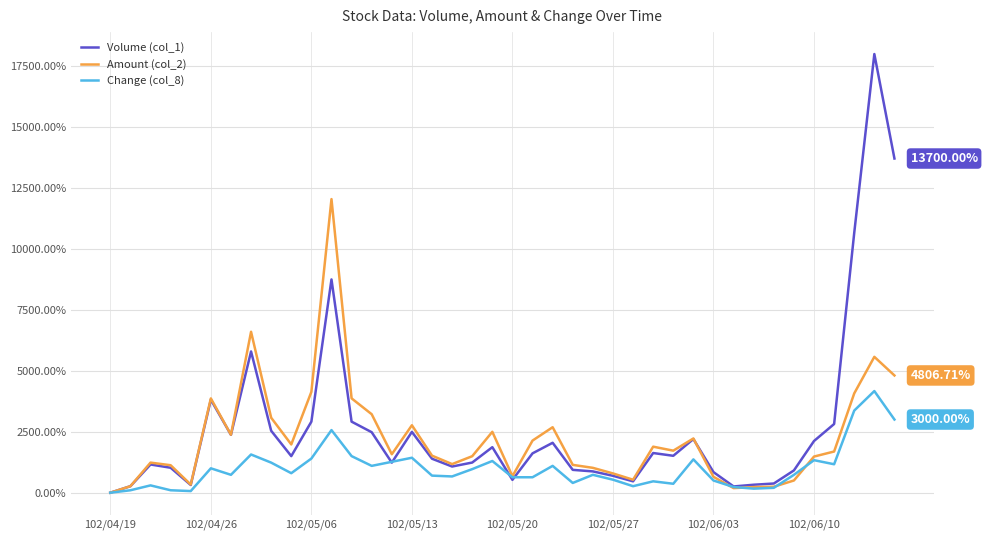

Rank the series by their maximum value, from highest to lowest.

Volume (col_1), Amount (col_2), Change (col_8)